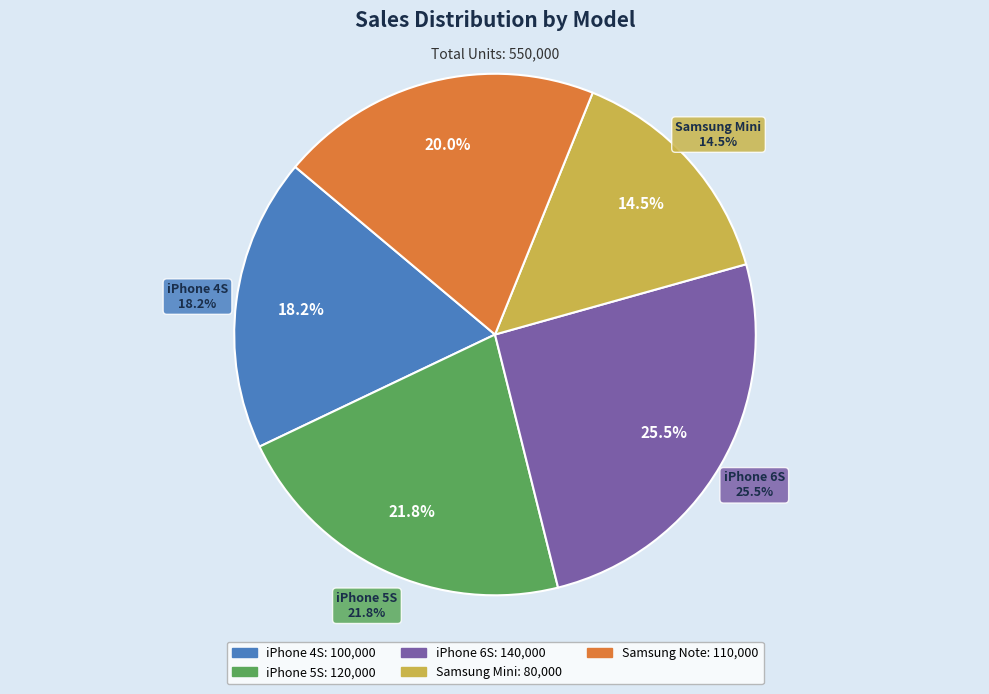

Do iPhone 4S and iPhone 5S together represent more than half of the pie?

No